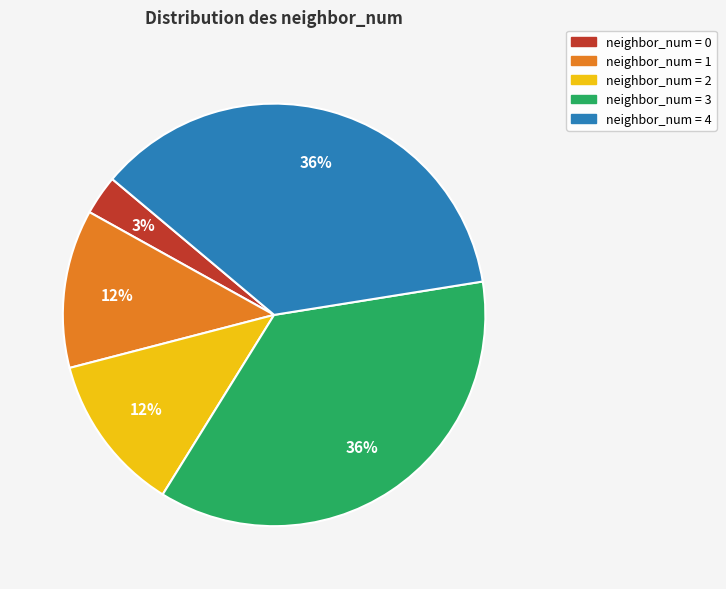

To the nearest percent, what is the difference between the largest and smallest slice percentages?

33%